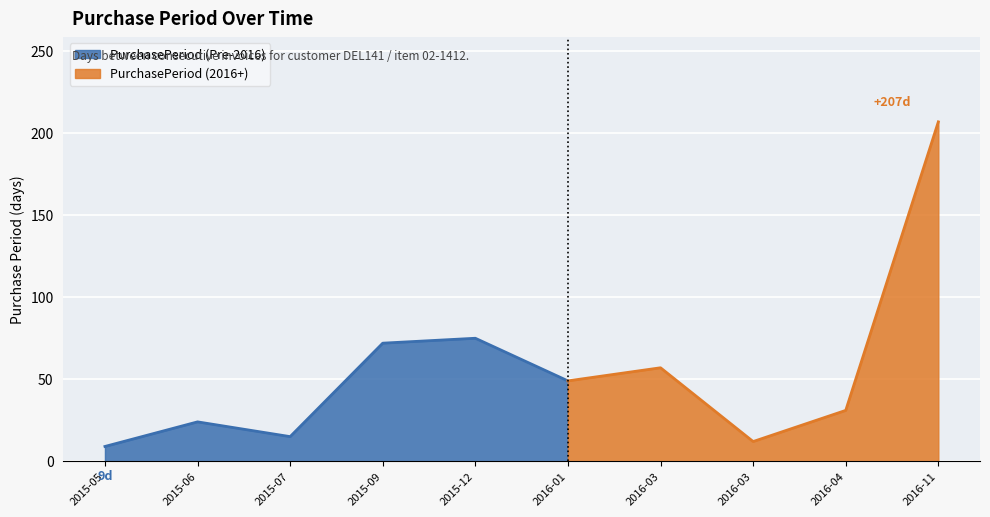

Rank the categories by value from lowest to highest.

2015-05-29, 2016-03-28, 2015-07-07, 2015-06-22, 2016-04-28, 2016-01-19, 2016-03-16, 2015-09-17, 2015-12-01, 2016-11-21